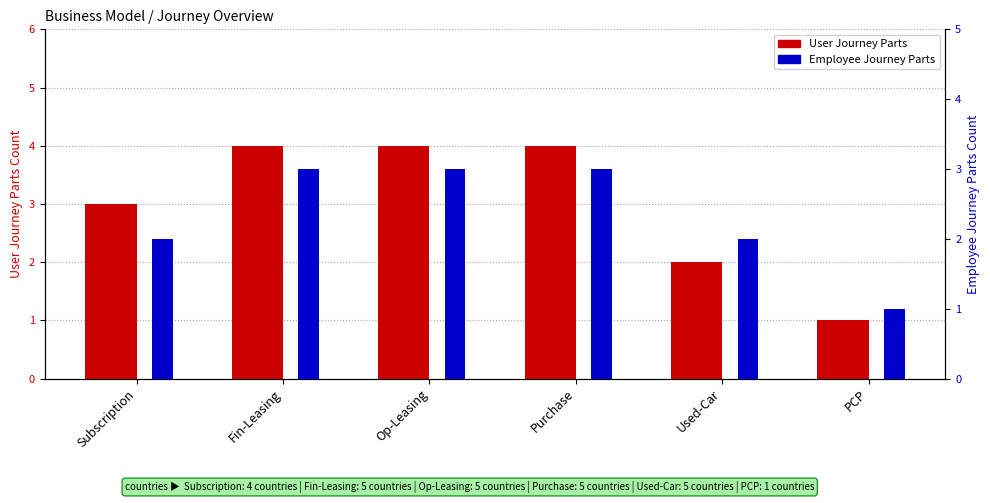

What is the label of the 6th bar from the left?

PCP